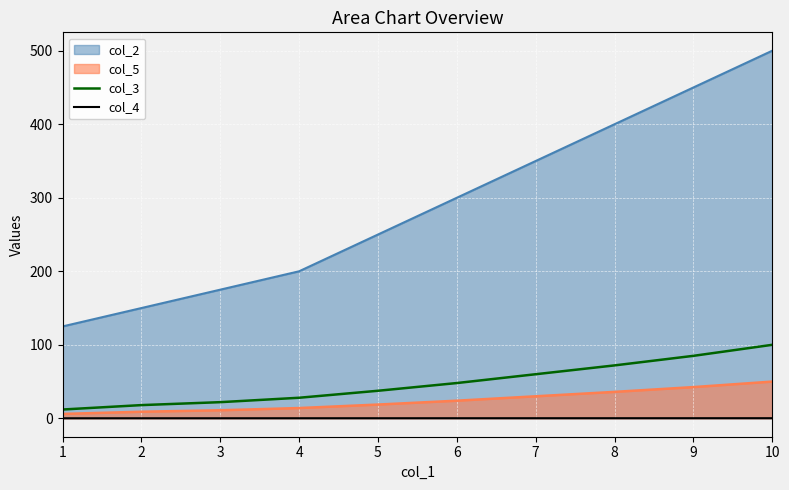

What are all the series names shown in the legend?

col_2, col_5, col_3, col_4